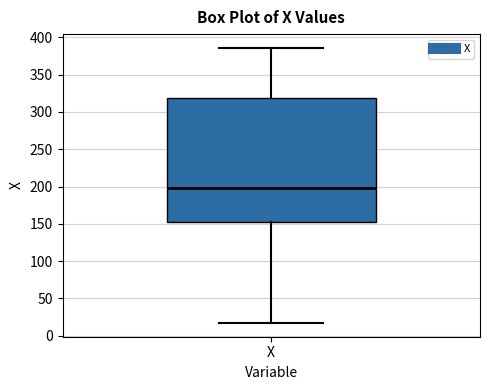

Where does the lower whisker of the box for X end on the y-axis? The values are not printed on the chart, so give them approximately, as read against the axis.

15